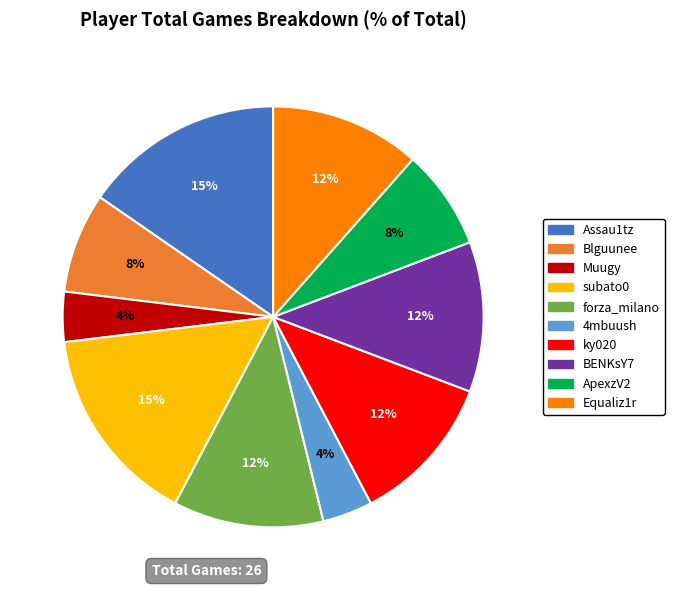

Is Assau1tz the majority of the pie?

No